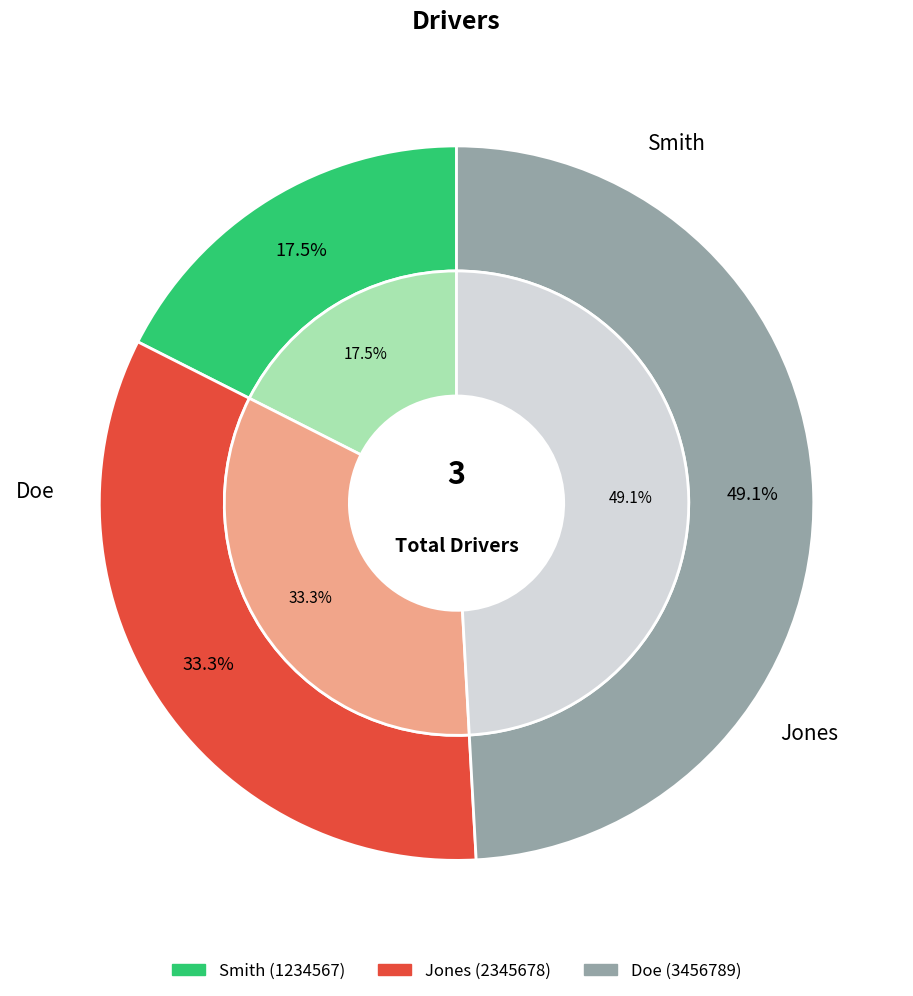

Does Jones represent more than half of the total?

No